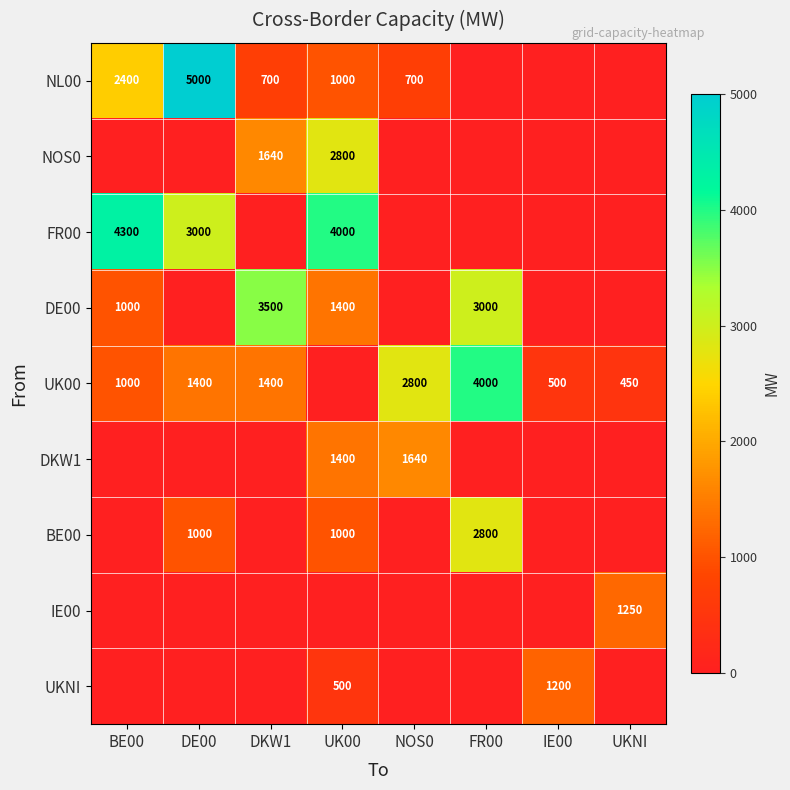

The value of NL00 at BE00 is 2400. True or false?

True